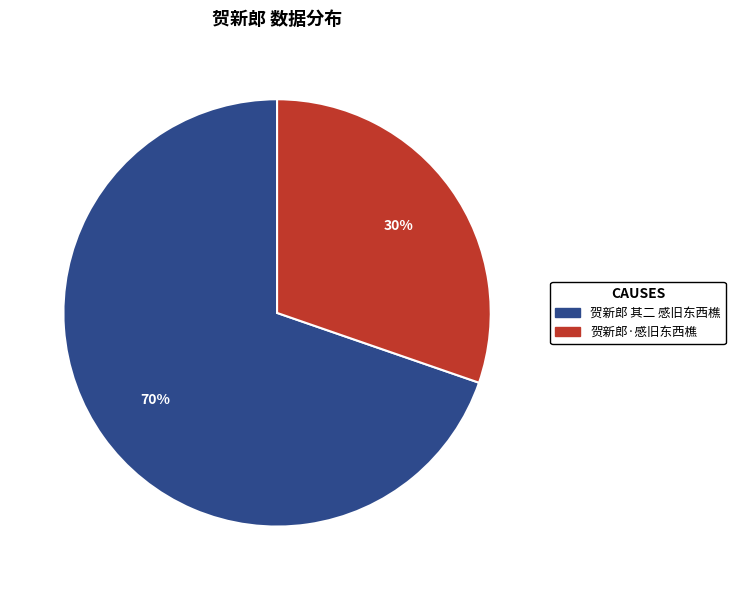

Rank the categories by value from highest to lowest.

贺新郎 其二 感旧东西樵, 贺新郎·感旧东西樵